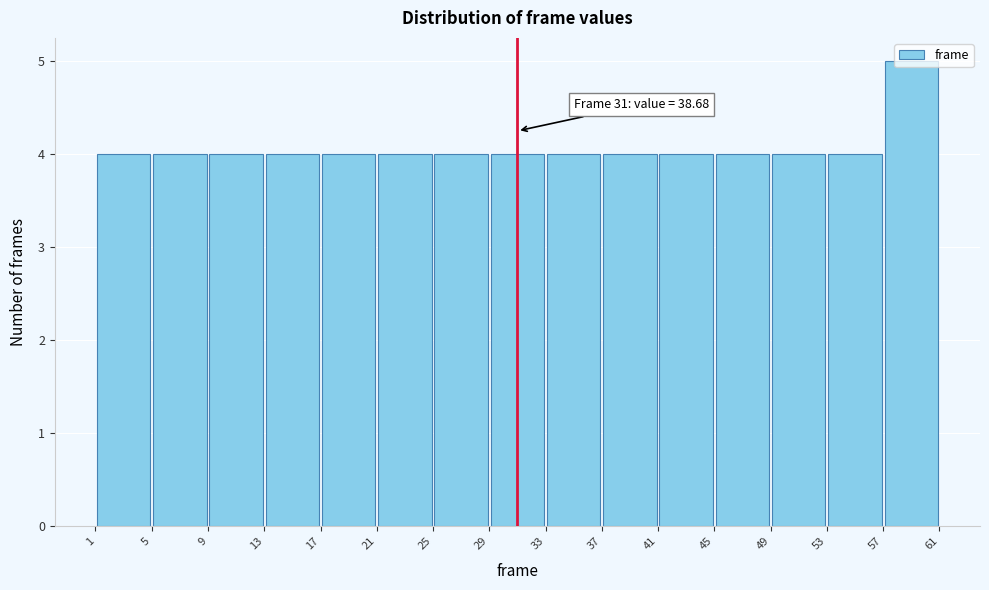

Over which range of the x-axis is the bar tallest?

57 to 61